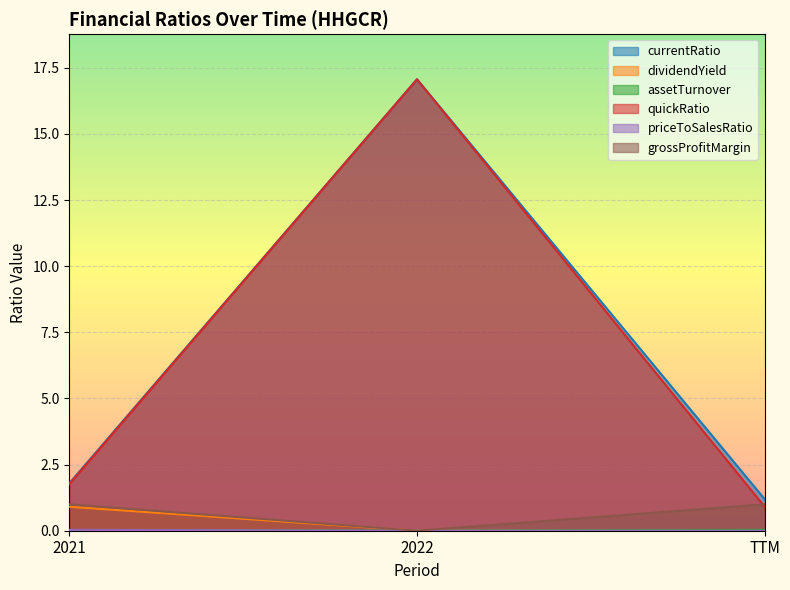

Which series has the widest spread of values?

quickRatio